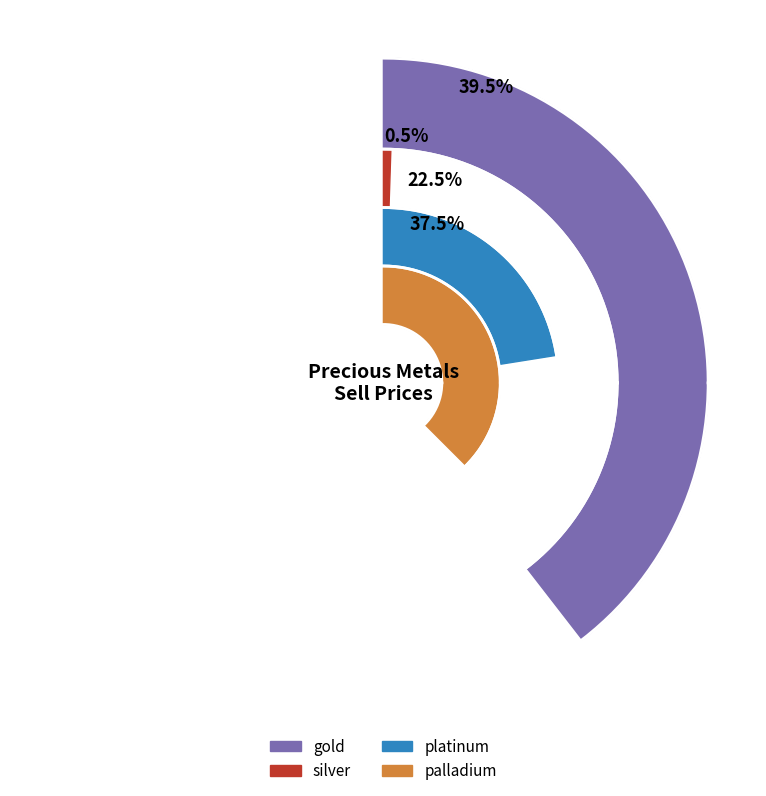

To the nearest percent, what portion does platinum represent?

22%